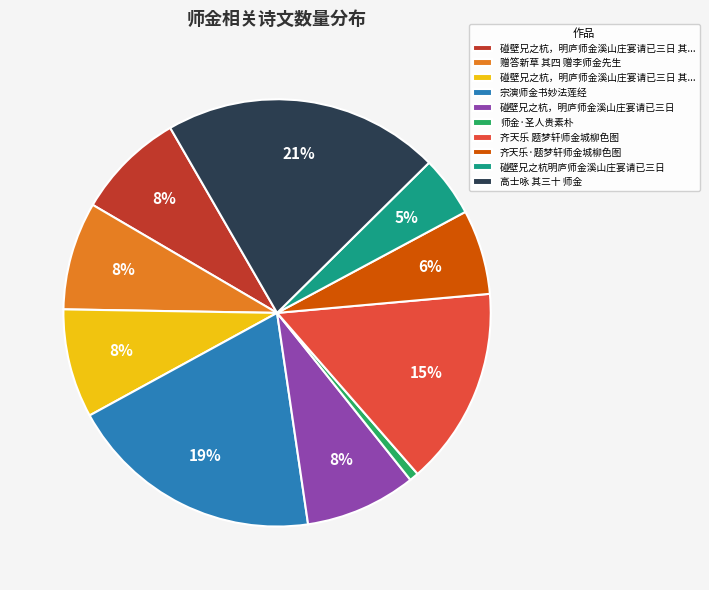

To the nearest percent, what is the average slice percentage?

10%